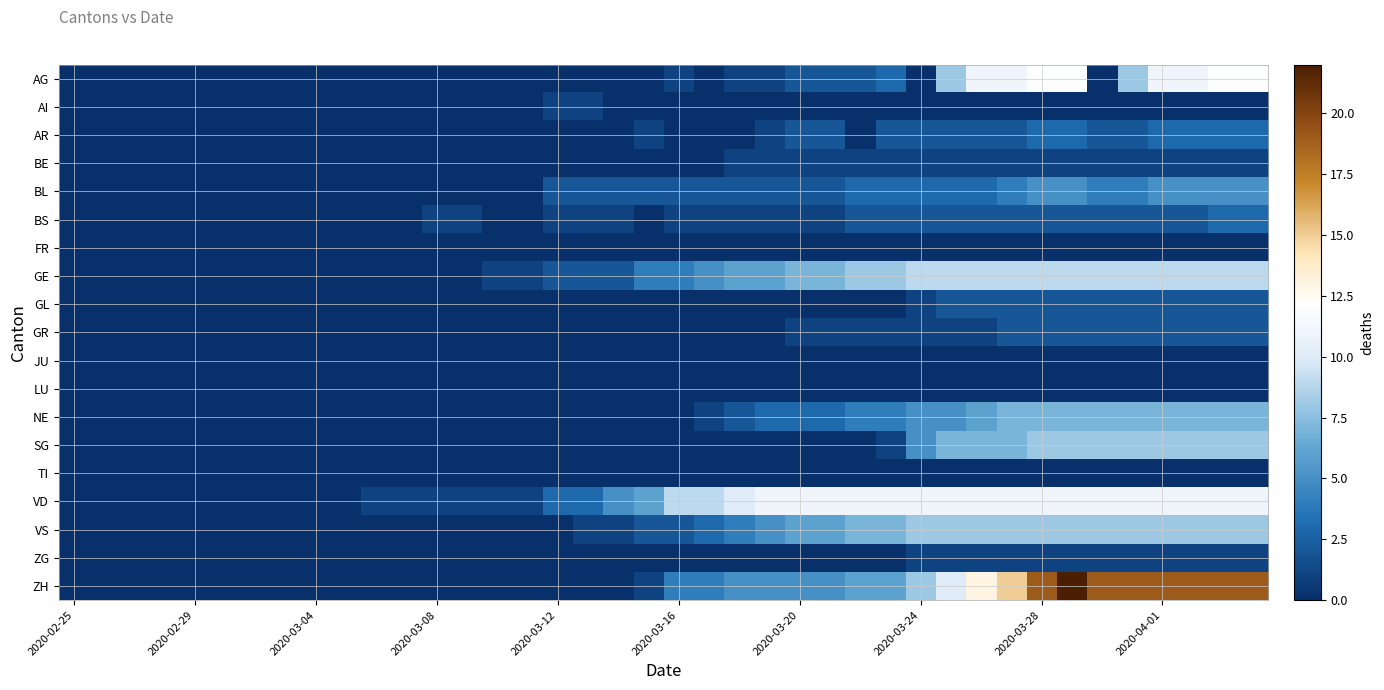

Reading right to left, extract all data points from this chart.

AG: 12	12	11	11	8	0	12	12	11	11	8	0	3	2	2	2	1	1	0	1	0	0	0	0	0	0	0	0	0	0	0	0	0	0	0	0	0	0	0	0
AI: 0	0	0	0	0	0	0	0	0	0	0	0	0	0	0	0	0	0	0	0	0	0	1	1	0	0	0	0	0	0	0	0	0	0	0	0	0	0	0	0
AR: 3	3	3	3	2	2	3	3	2	2	2	2	2	0	2	2	1	0	0	0	1	0	0	0	0	0	0	0	0	0	0	0	0	0	0	0	0	0	0	0
BE: 1	1	1	1	1	1	1	1	1	1	1	1	1	1	1	1	1	1	0	0	0	0	0	0	0	0	0	0	0	0	0	0	0	0	0	0	0	0	0	0
BL: 5	5	5	5	4	4	5	5	4	3	3	3	3	3	2	2	2	2	2	2	2	2	2	2	0	0	0	0	0	0	0	0	0	0	0	0	0	0	0	0
BS: 3	3	2	2	2	2	2	2	2	2	2	2	2	2	1	1	1	1	1	1	0	1	1	1	0	0	1	1	0	0	0	0	0	0	0	0	0	0	0	0
FR: 0	0	0	0	0	0	0	0	0	0	0	0	0	0	0	0	0	0	0	0	0	0	0	0	0	0	0	0	0	0	0	0	0	0	0	0	0	0	0	0
GE: 9	9	9	9	9	9	9	9	9	9	9	9	8	8	7	7	6	6	5	4	4	2	2	2	1	1	0	0	0	0	0	0	0	0	0	0	0	0	0	0
GL: 2	2	2	2	2	2	2	2	2	2	2	1	0	0	0	0	0	0	0	0	0	0	0	0	0	0	0	0	0	0	0	0	0	0	0	0	0	0	0	0
GR: 2	2	2	2	2	2	2	2	2	1	1	1	1	1	1	1	0	0	0	0	0	0	0	0	0	0	0	0	0	0	0	0	0	0	0	0	0	0	0	0
JU: 0	0	0	0	0	0	0	0	0	0	0	0	0	0	0	0	0	0	0	0	0	0	0	0	0	0	0	0	0	0	0	0	0	0	0	0	0	0	0	0
LU: 0	0	0	0	0	0	0	0	0	0	0	0	0	0	0	0	0	0	0	0	0	0	0	0	0	0	0	0	0	0	0	0	0	0	0	0	0	0	0	0
NE: 7	7	7	7	7	7	7	7	7	6	5	5	4	4	3	3	3	2	1	0	0	0	0	0	0	0	0	0	0	0	0	0	0	0	0	0	0	0	0	0
SG: 8	8	8	8	8	8	8	8	7	7	7	5	1	0	0	0	0	0	0	0	0	0	0	0	0	0	0	0	0	0	0	0	0	0	0	0	0	0	0	0
TI: 0	0	0	0	0	0	0	0	0	0	0	0	0	0	0	0	0	0	0	0	0	0	0	0	0	0	0	0	0	0	0	0	0	0	0	0	0	0	0	0
VD: 11	11	11	11	11	11	11	11	11	11	11	11	11	11	11	11	11	10	9	9	6	5	3	3	1	1	1	1	1	1	0	0	0	0	0	0	0	0	0	0
VS: 8	8	8	8	8	8	8	8	8	8	8	8	7	7	6	6	5	4	3	2	2	1	1	0	0	0	0	0	0	0	0	0	0	0	0	0	0	0	0	0
ZG: 1	1	1	1	1	1	1	1	1	1	1	1	0	0	0	0	0	0	0	0	0	0	0	0	0	0	0	0	0	0	0	0	0	0	0	0	0	0	0	0
ZH: 19	19	19	19	19	19	22	19	15	13	10	8	6	6	5	5	5	5	4	4	1	0	0	0	0	0	0	0	0	0	0	0	0	0	0	0	0	0	0	0